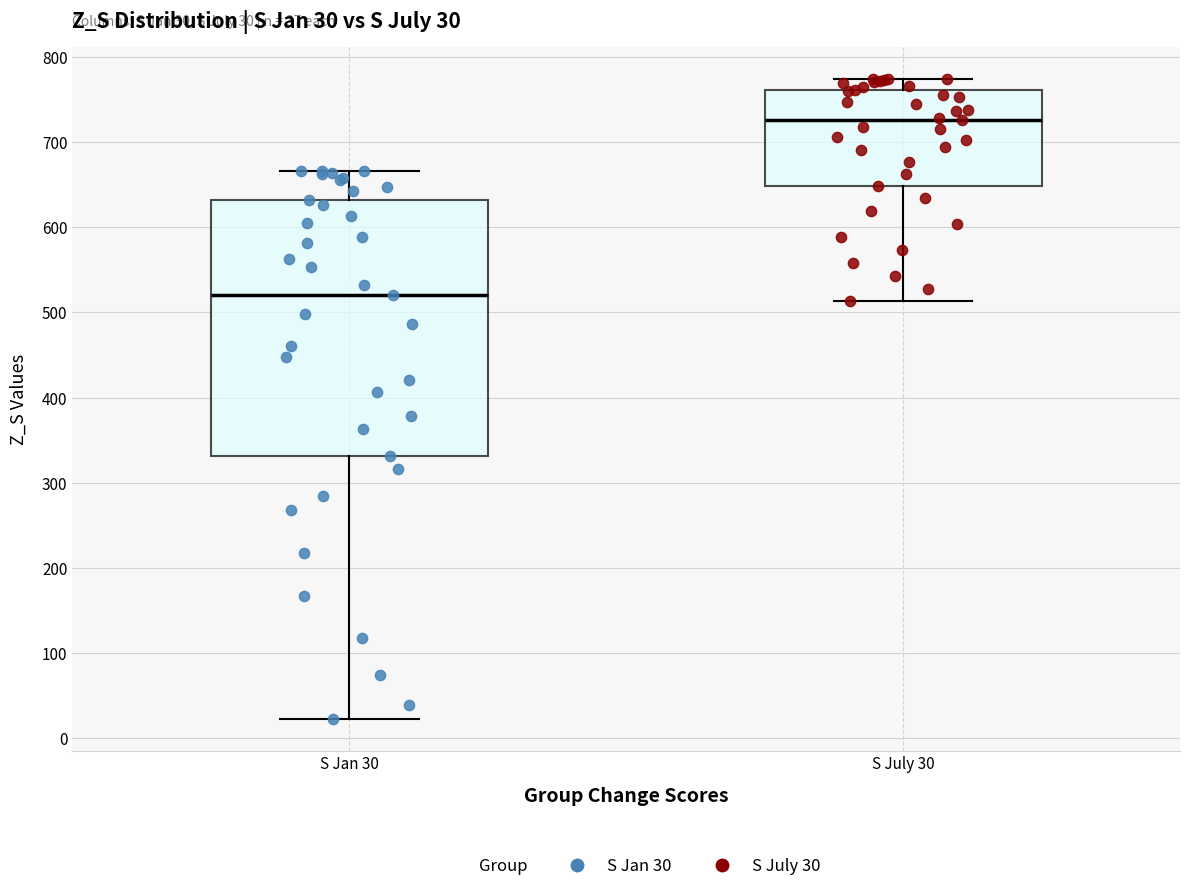

Which box is the tallest, from its lower edge to its upper edge?

S Jan 30